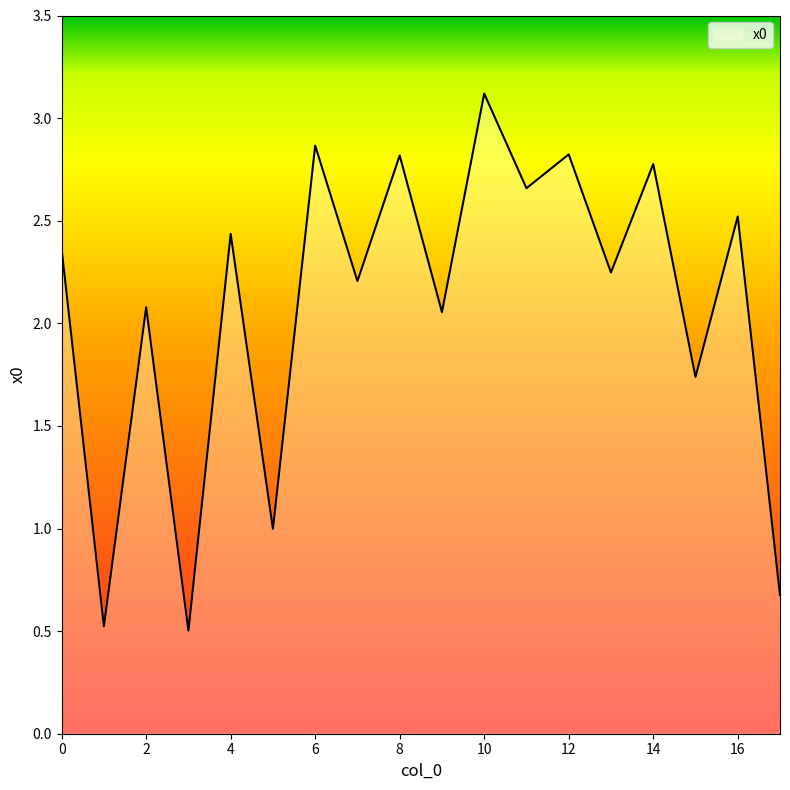

What is the greatest value displayed?

3.1